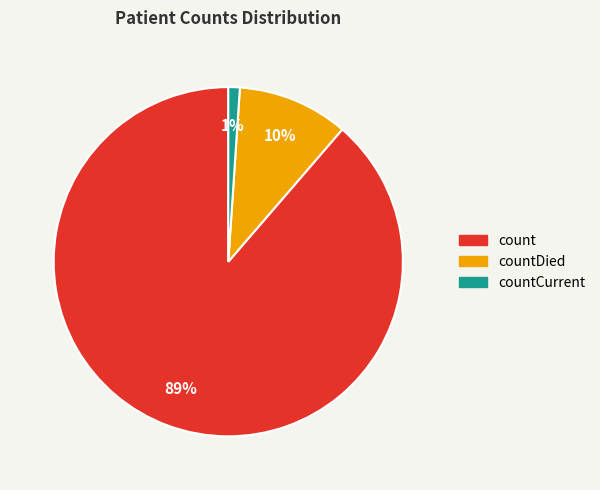

To the nearest percent, what is the average slice percentage?

33%